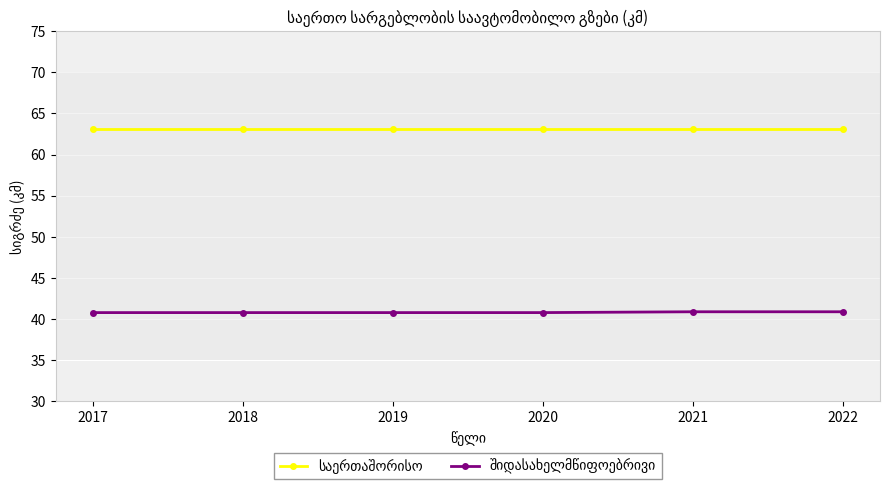

At how many categories does at least one series exceed 50?

6